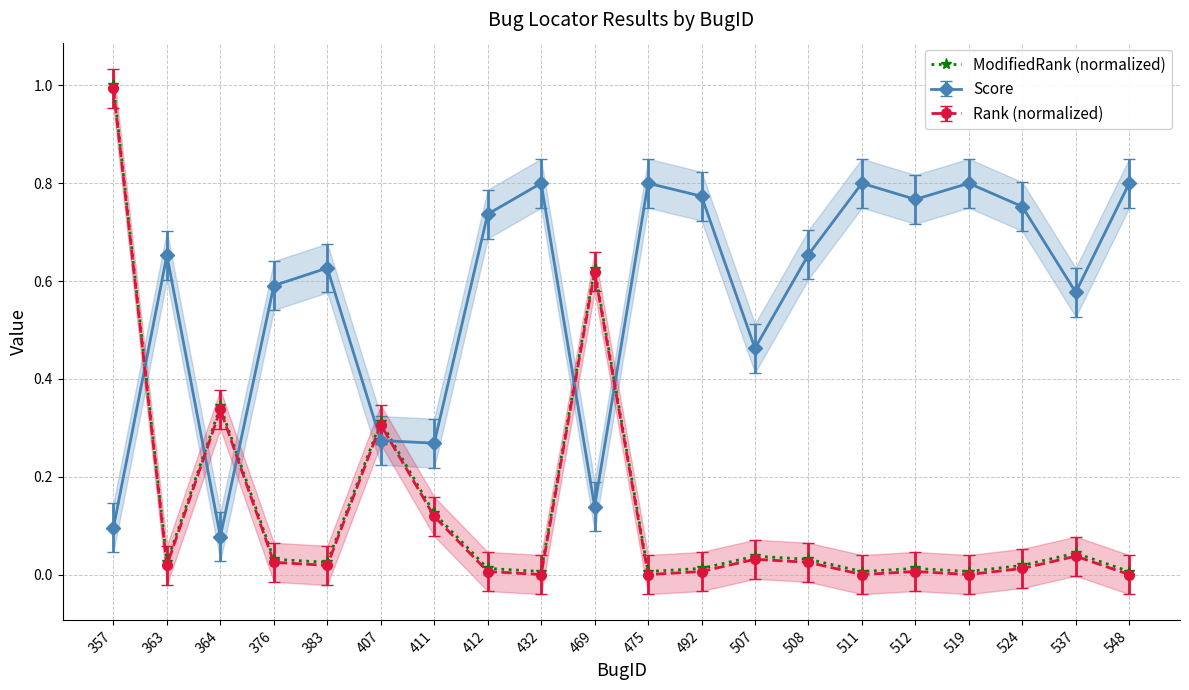

Where is the data nearest to the value 0?

432